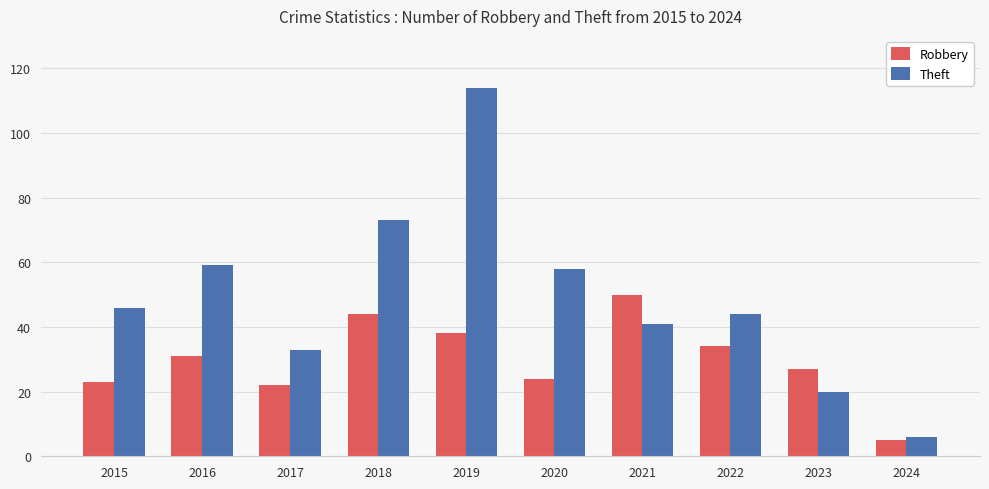

At which category does the chart reach its minimum across all series?

2024